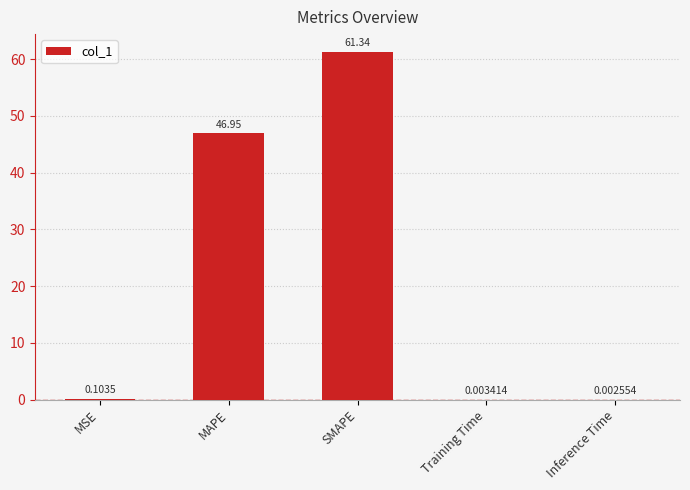

Which category has the highest value across all series?

SMAPE